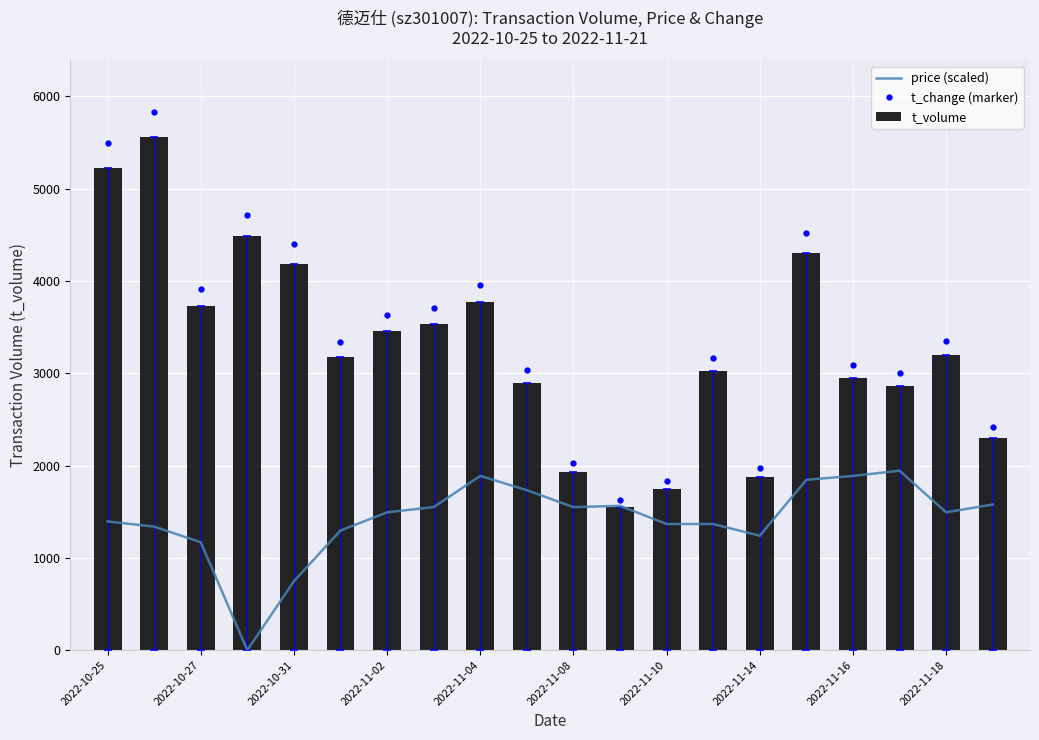

What is the value of the t_volume bar at the 19th from the left?

3193.0